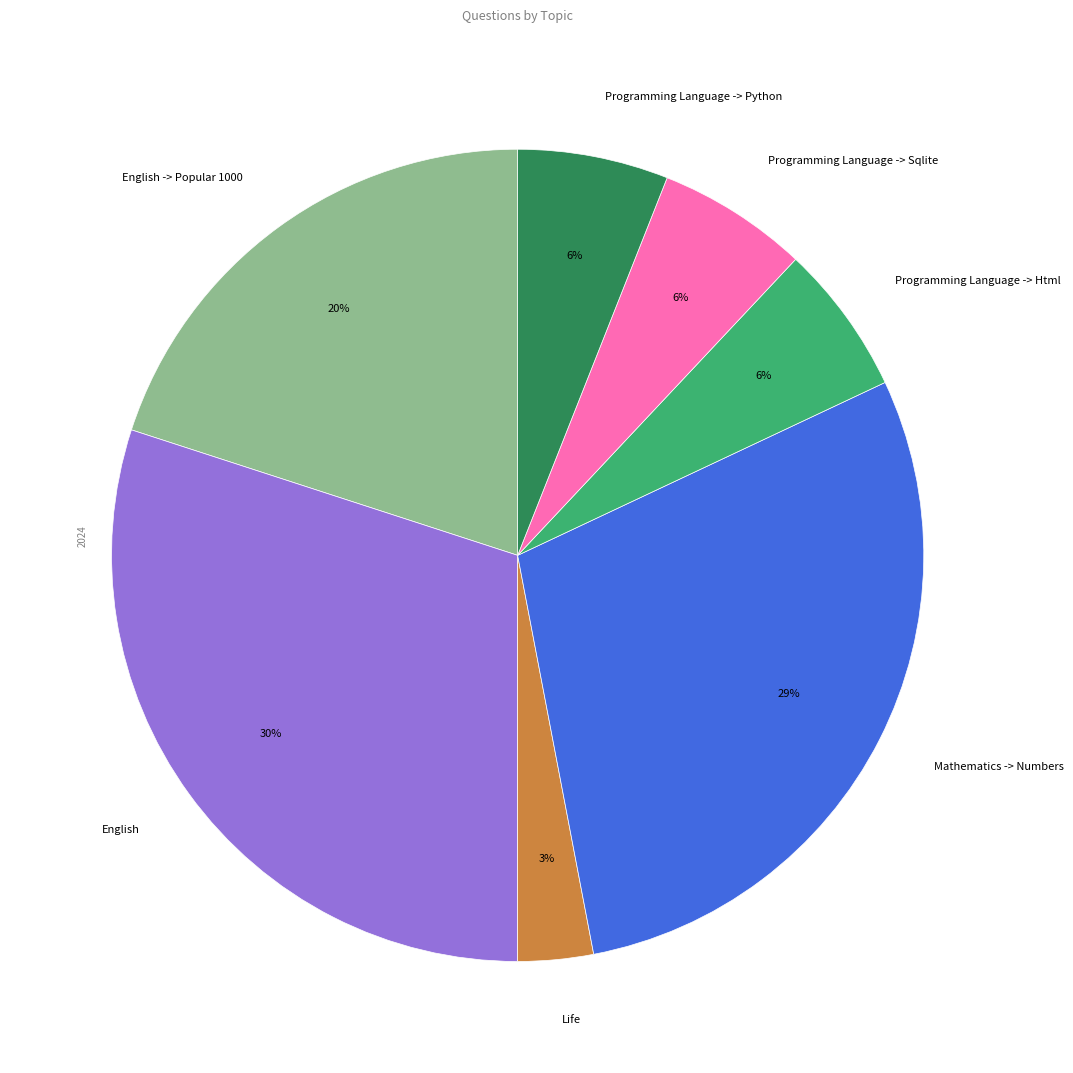

True or false: Life accounts for 3% of the total.

True